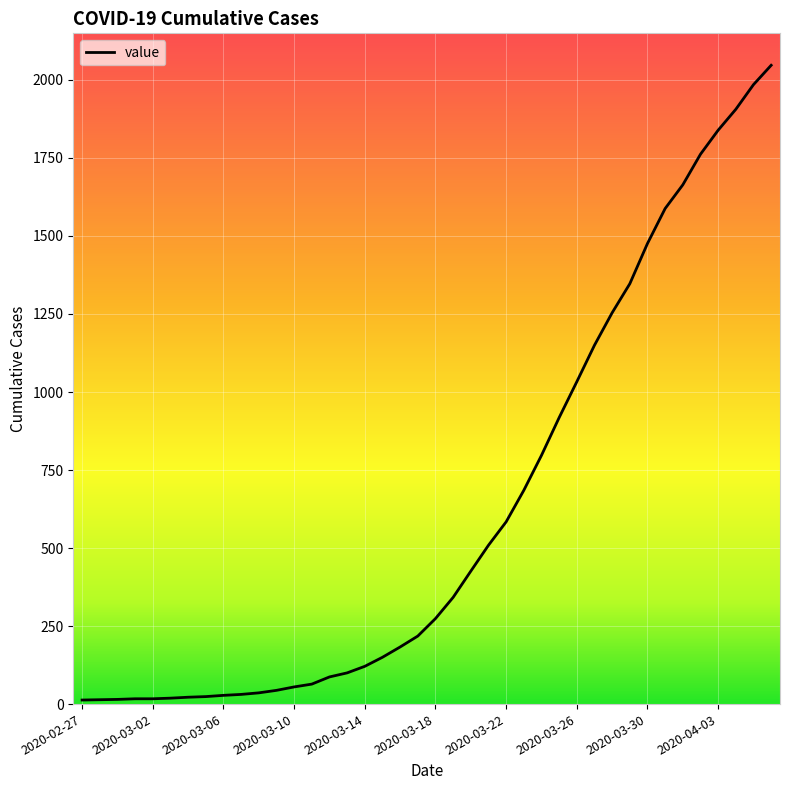

What is the maximum value shown in the chart?

2047